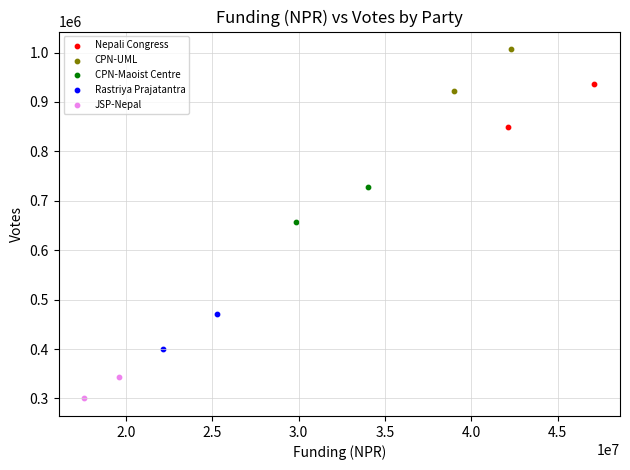

Which series contains the lowest Y value?

JSP-Nepal